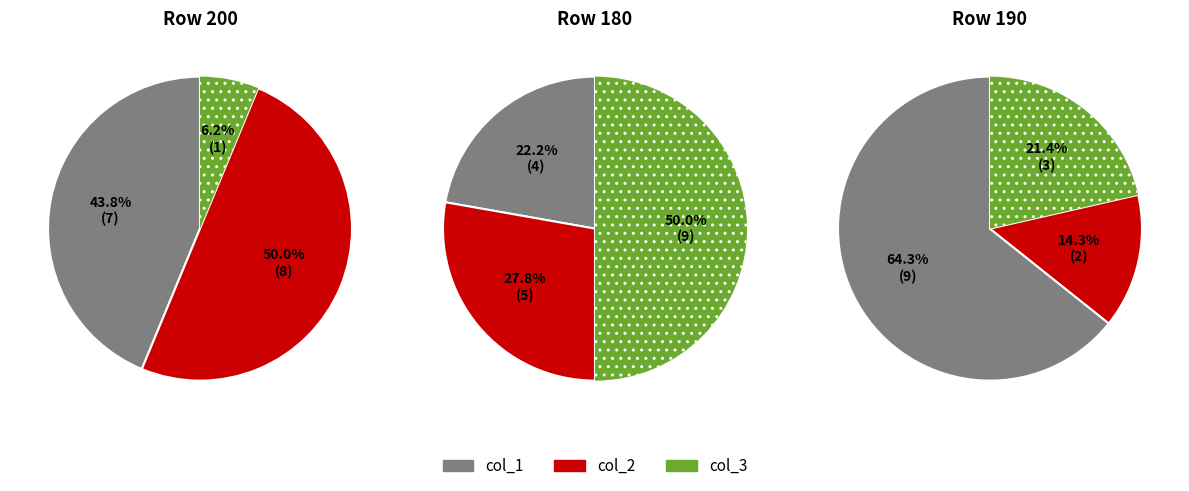

Combined, do 190 and 180 account for over 50%?

Yes